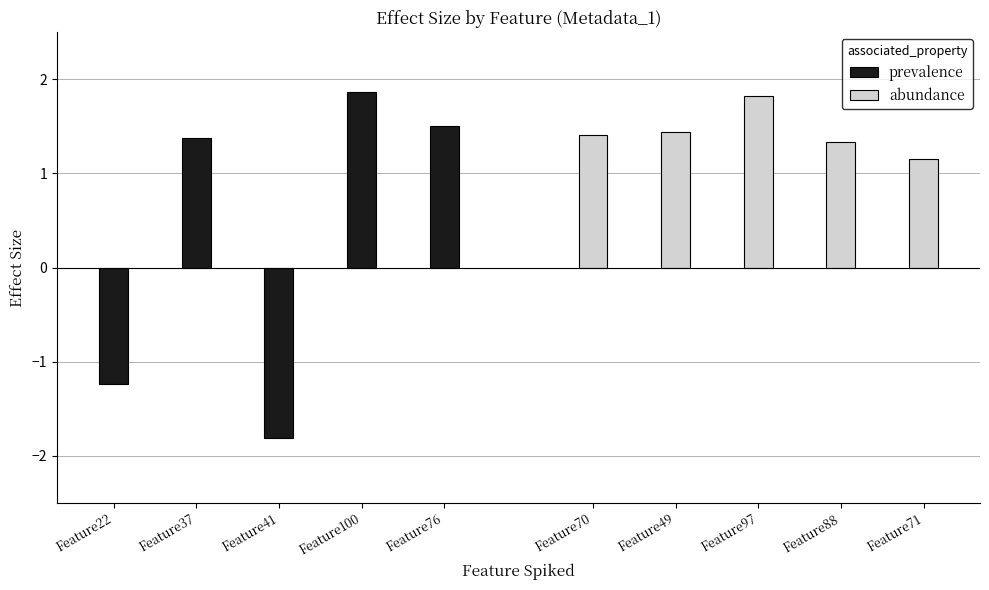

Which category has the highest value across all series?

Feature100